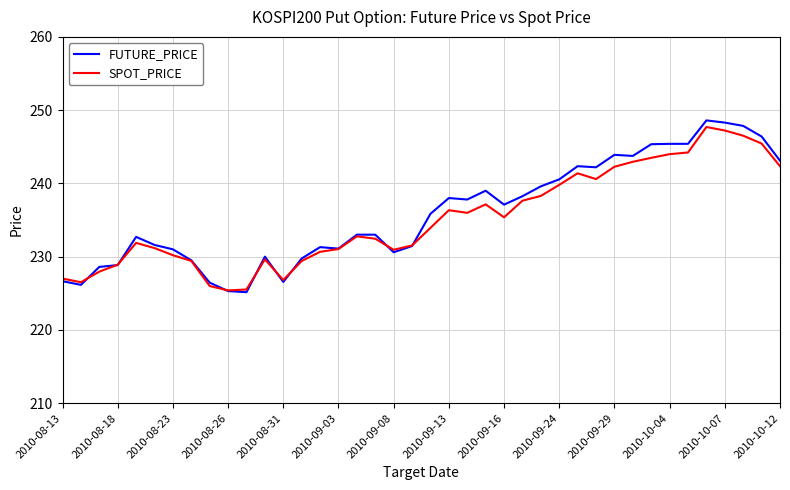

What is the greatest value displayed?

248.6